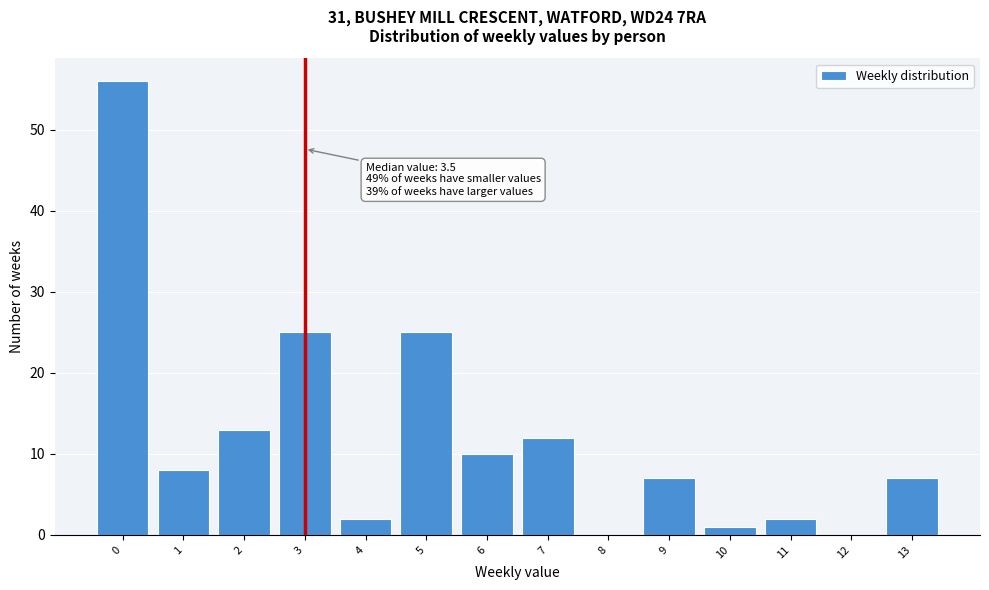

Reading left to right, list all the values displayed in this chart.

0=56	1=8	2=13	3=25	4=2	5=25	6=10	7=12	8=0	9=7	10=1	11=2	12=0	13=7